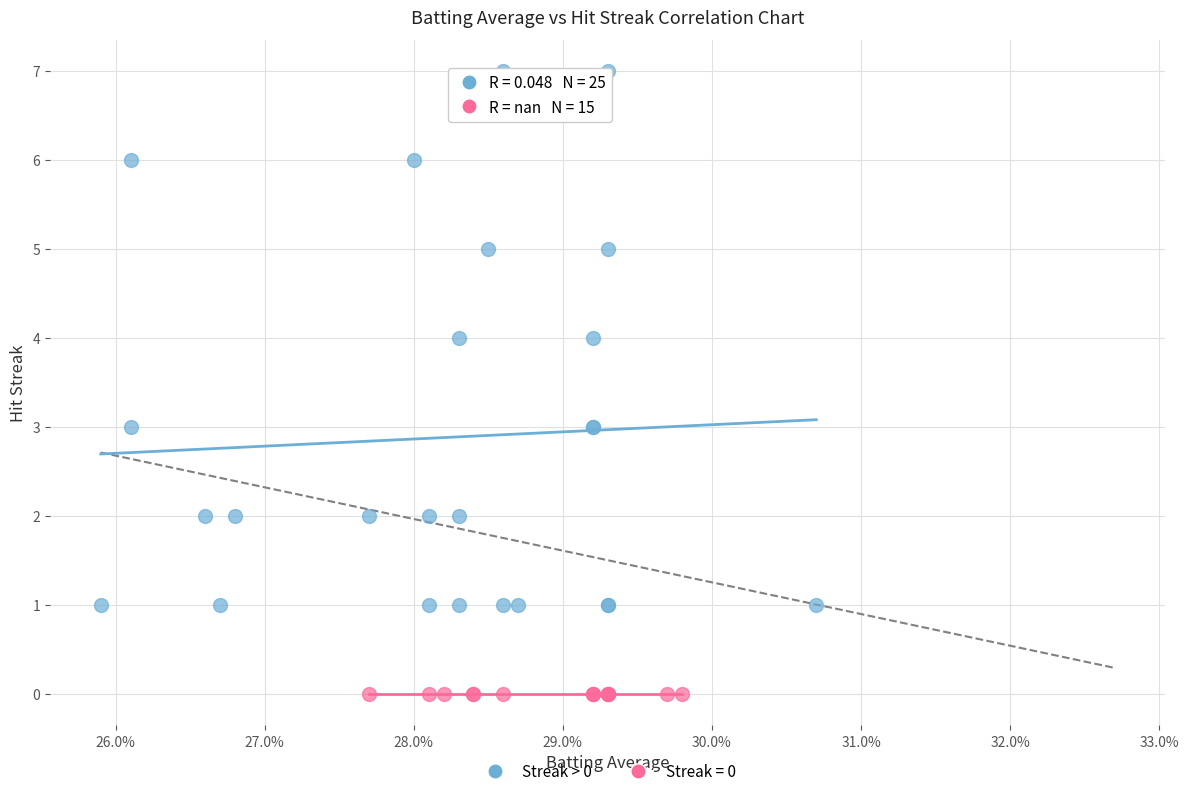

Which series contains the highest Y value?

Streak > 0